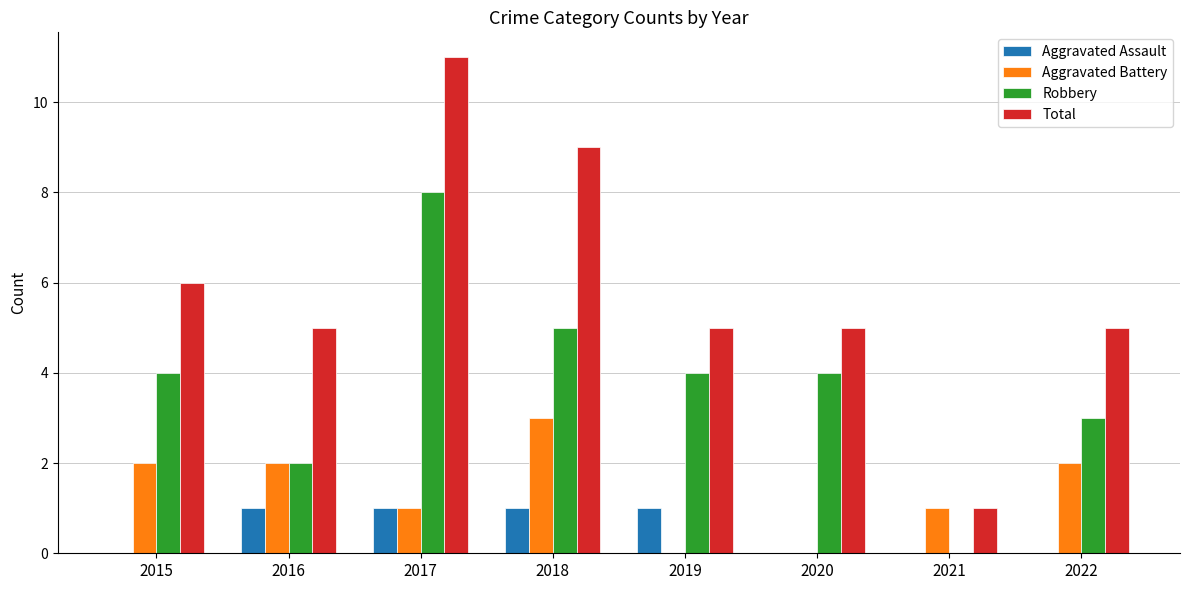

Count the Aggravated Assault values in the range 0 to 1.

8